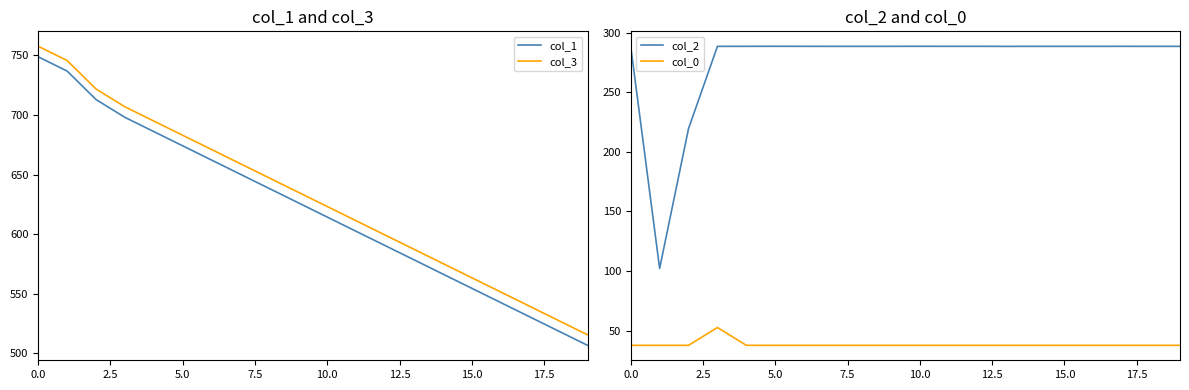

True or false: col_0 has a value of 58.7 at 10.

False